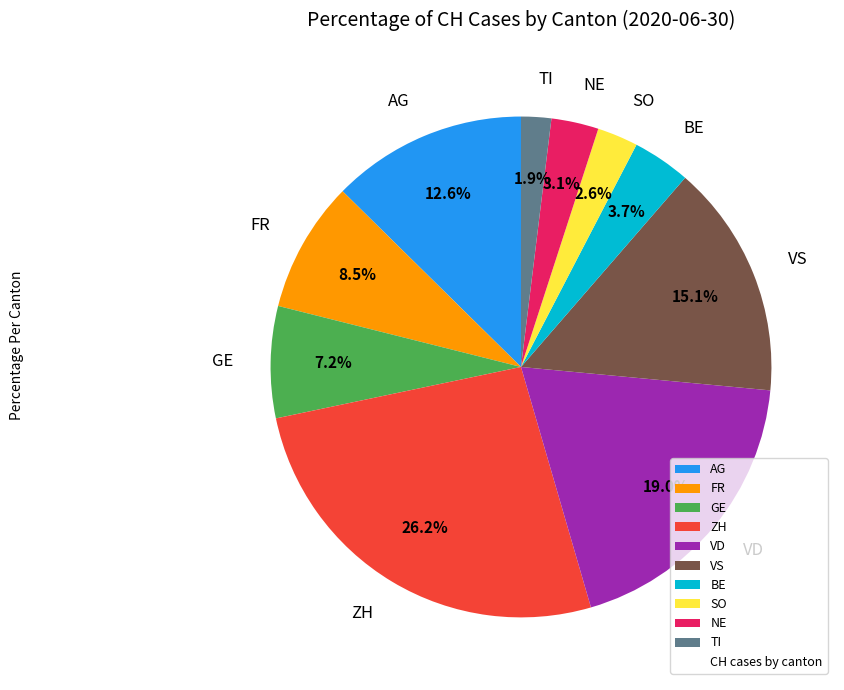

Between ZH and VS, which is larger?

ZH